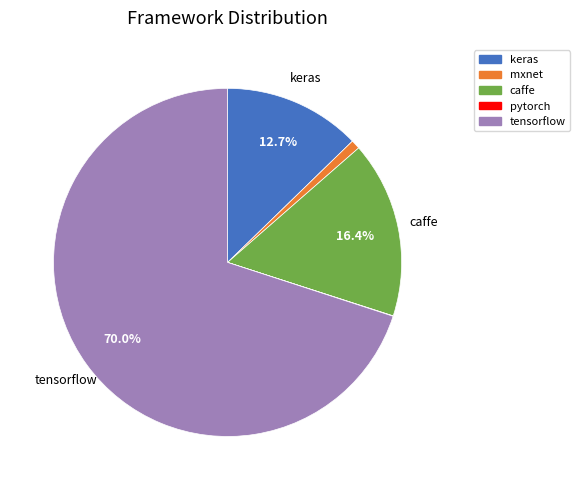

What is the majority slice?

tensorflow